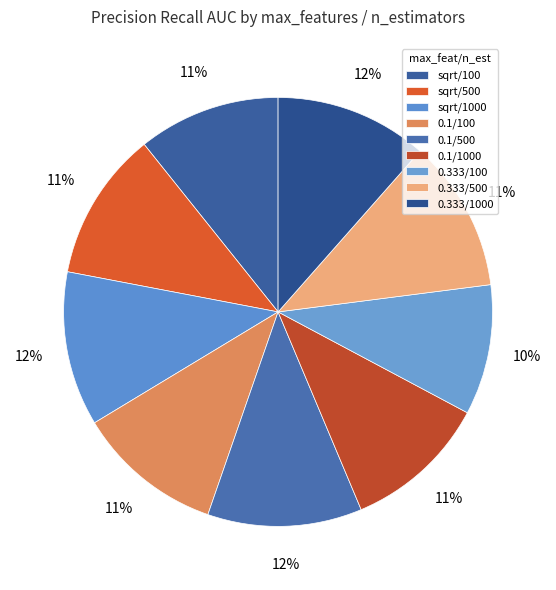

What percentage is the 0.333/100 slice, to the nearest percent?

10%